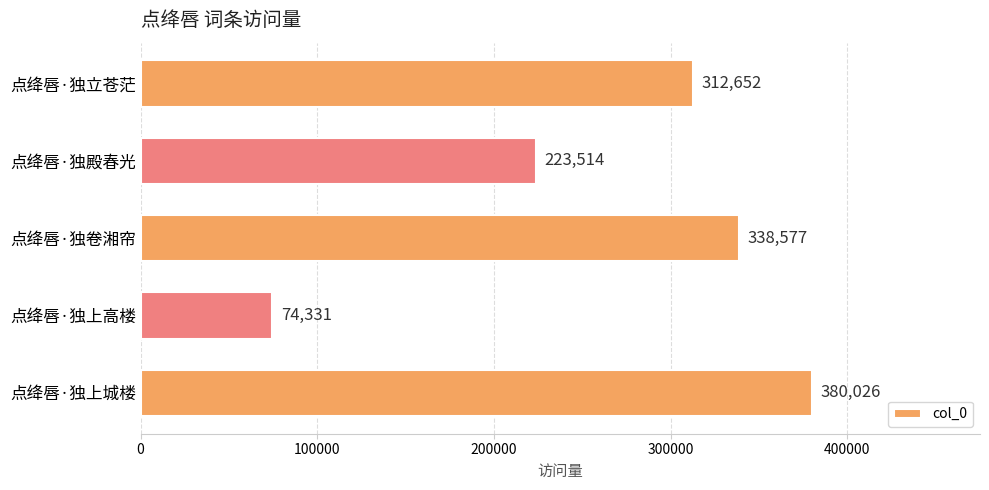

How many data points are less than 312652?

2